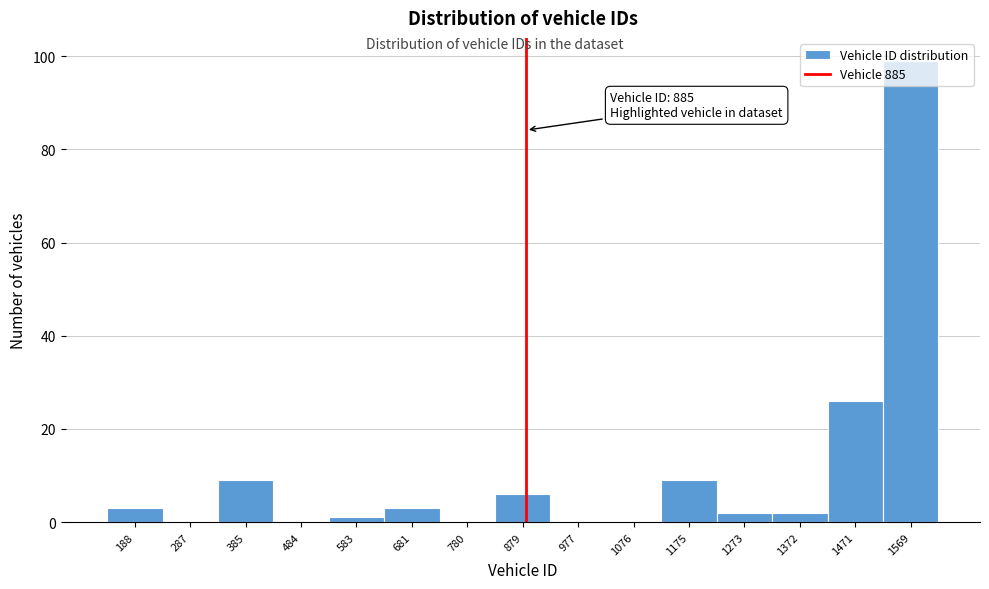

Which range on the x-axis has the tallest bar?

1520 to 1620